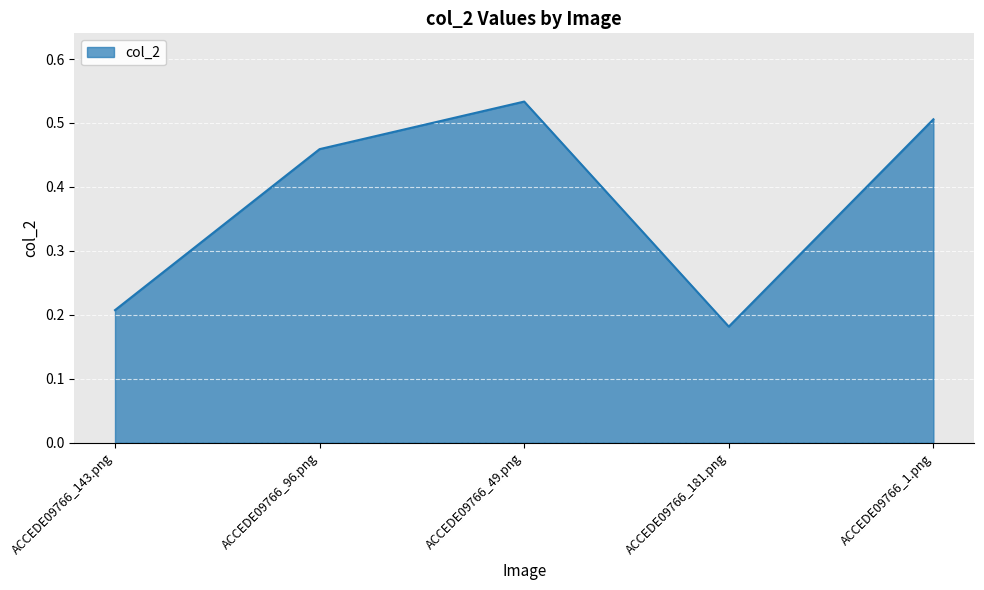

True or false: the data has more than 1 interior local peaks.

False